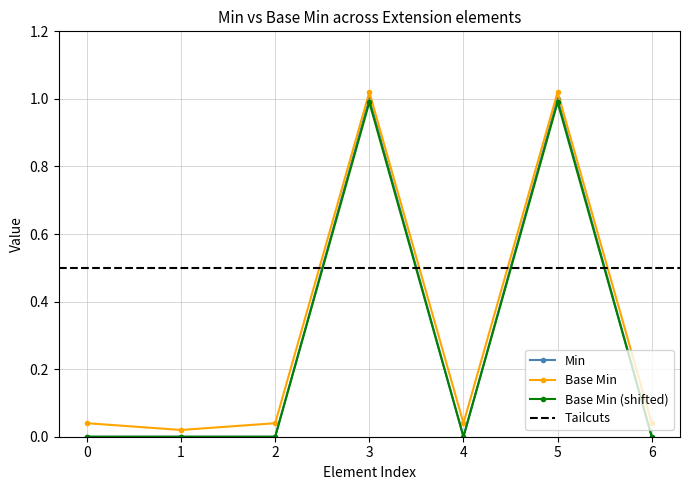

The value of Base Min at 5 is 0.5. True or false?

False